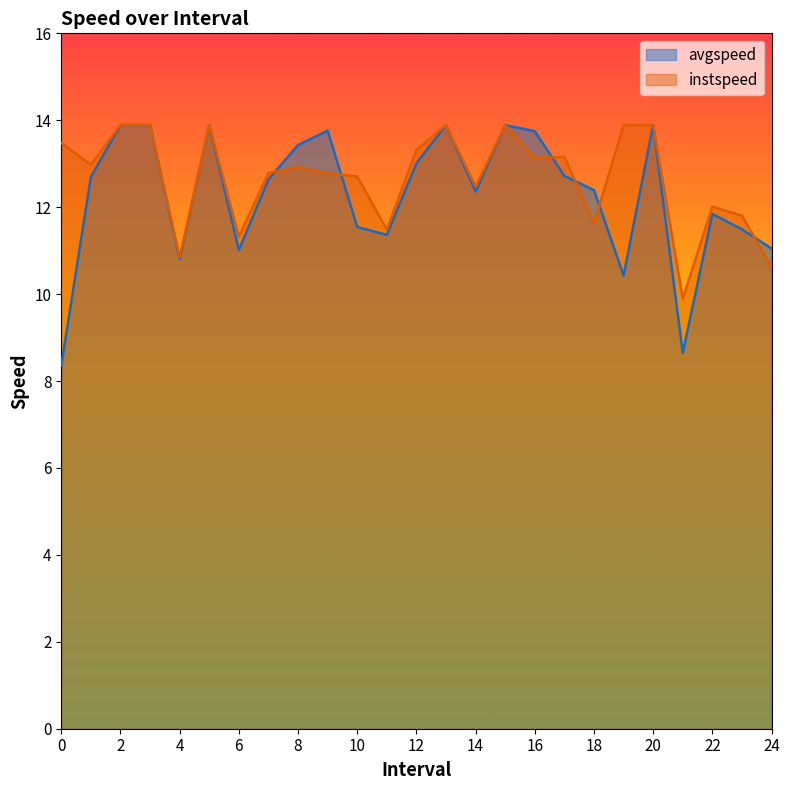

How many lines are shown in the chart?

2